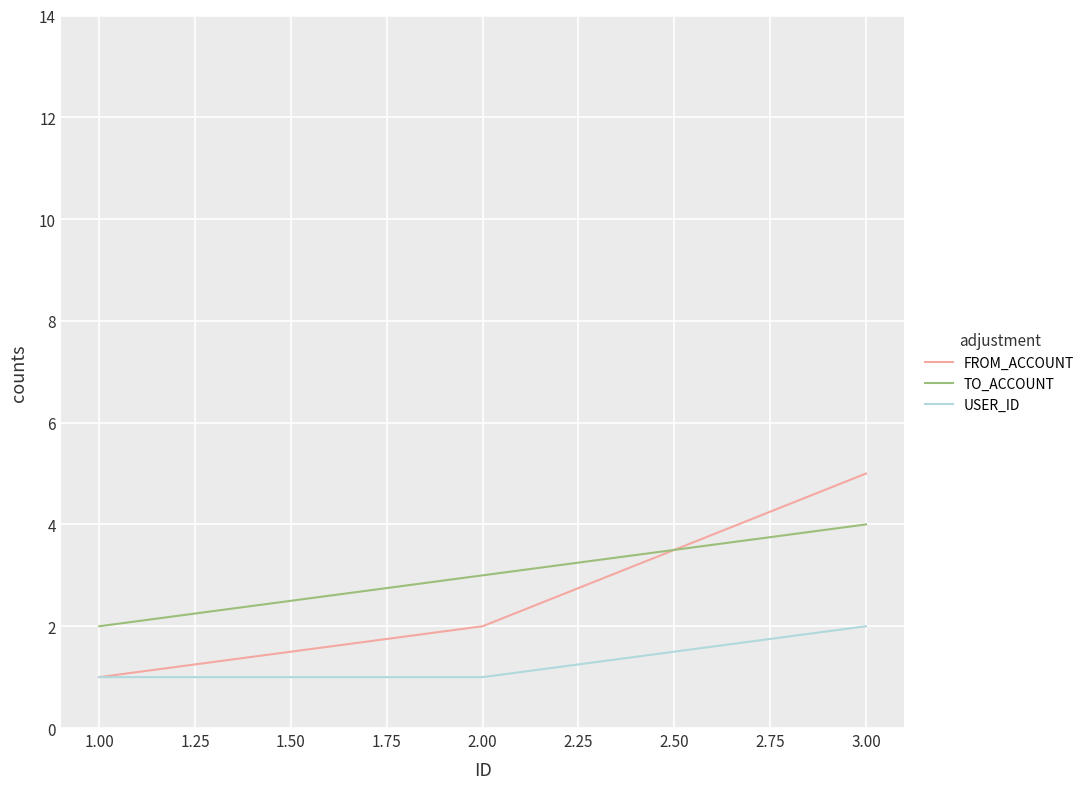

At which category is the sum across all series the highest?

3.00